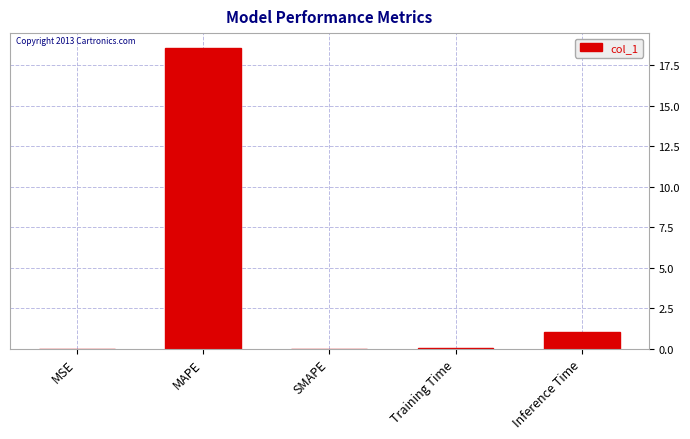

How many distinct data groups are displayed?

1